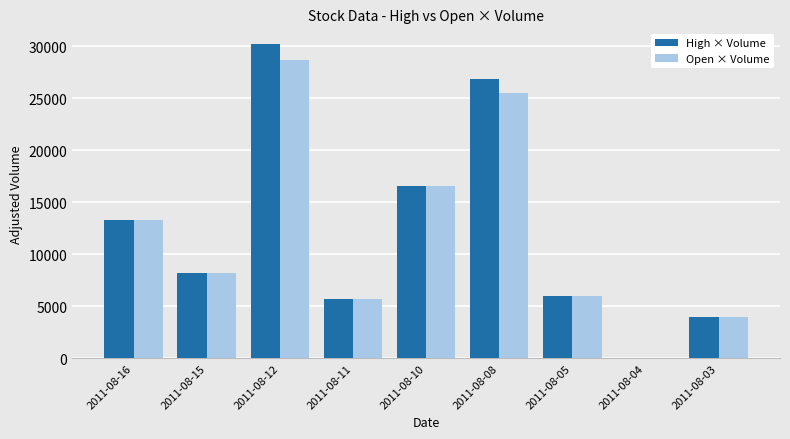

Where is Open × Volume nearest to the value 14345?

2011-08-16